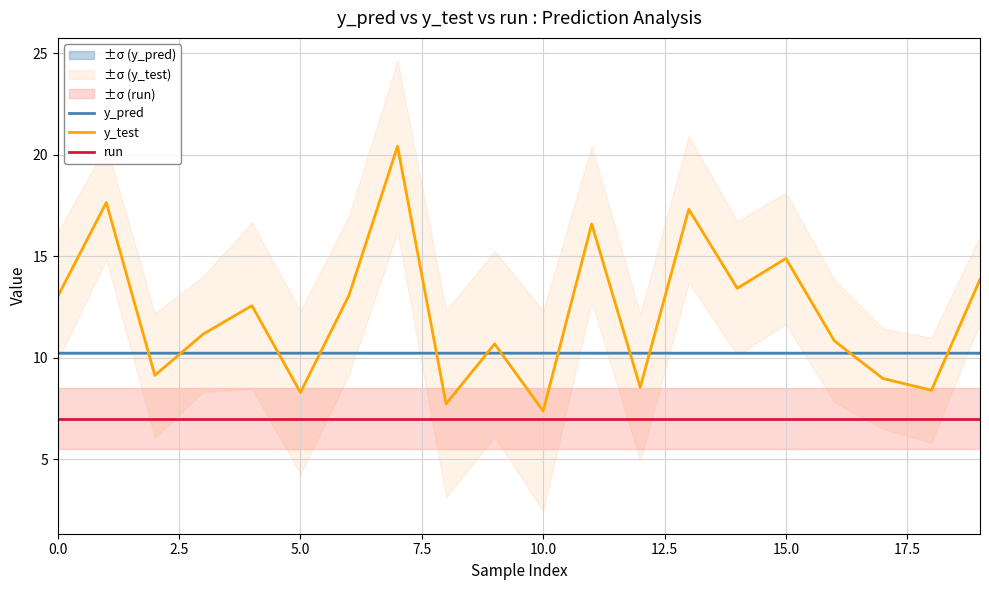

What is the minimum value shown in the chart?

7.0